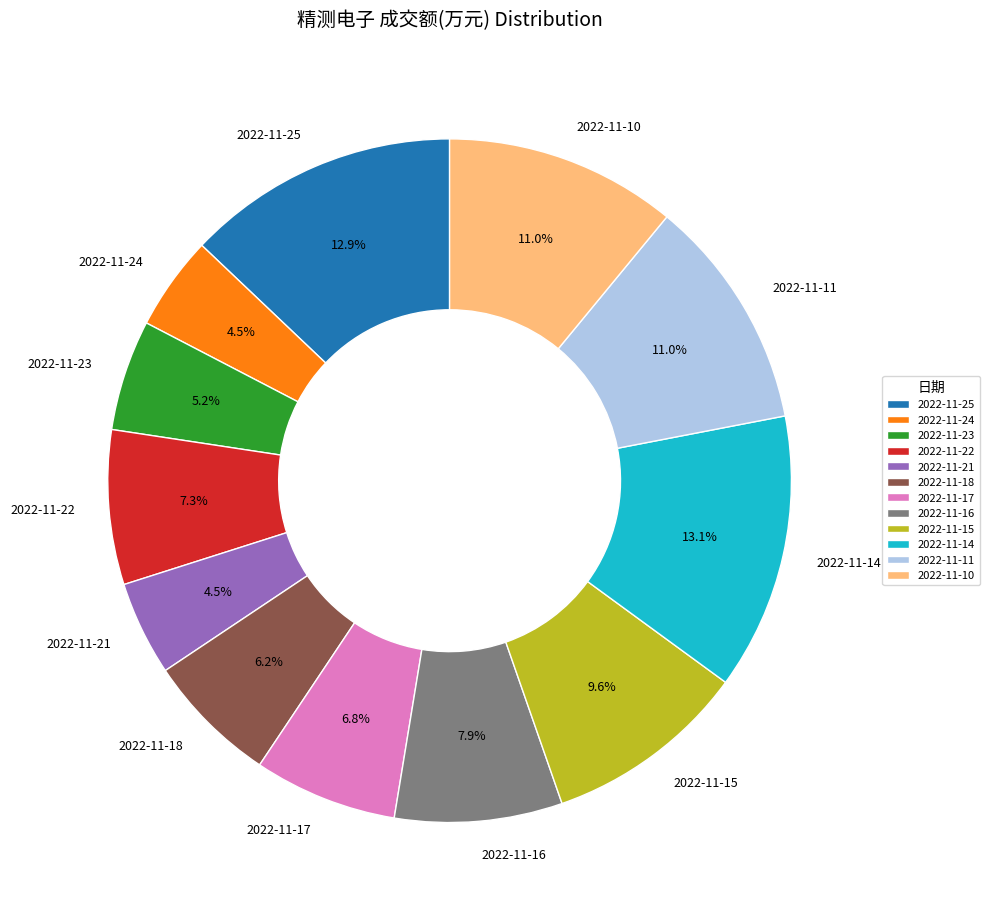

The 2022-11-25 slice represents 13% of the pie. True or false?

True